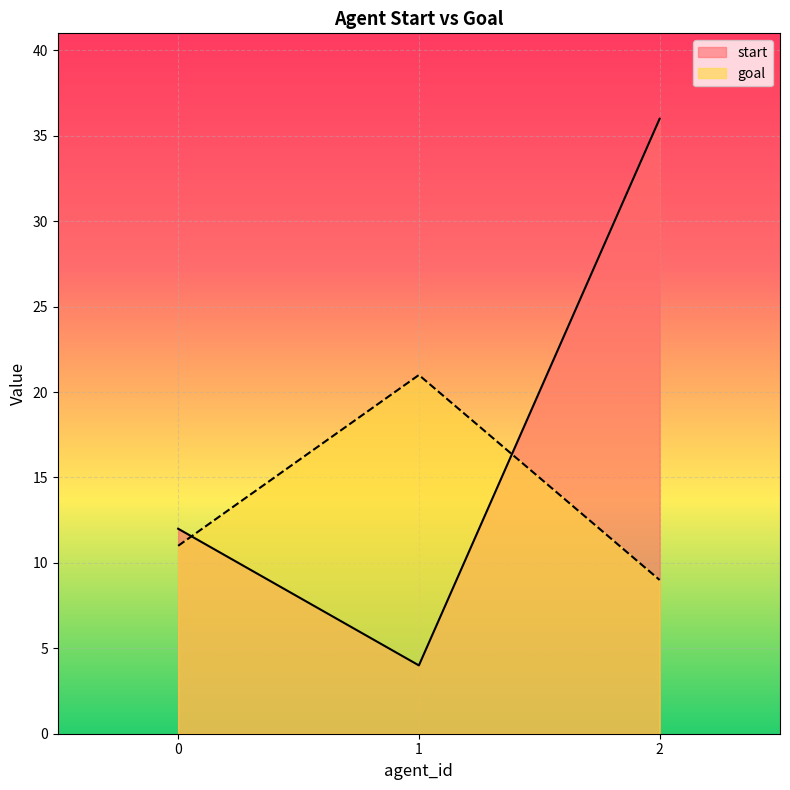

List the labels in order of start value, smallest first.

1, 0, 2